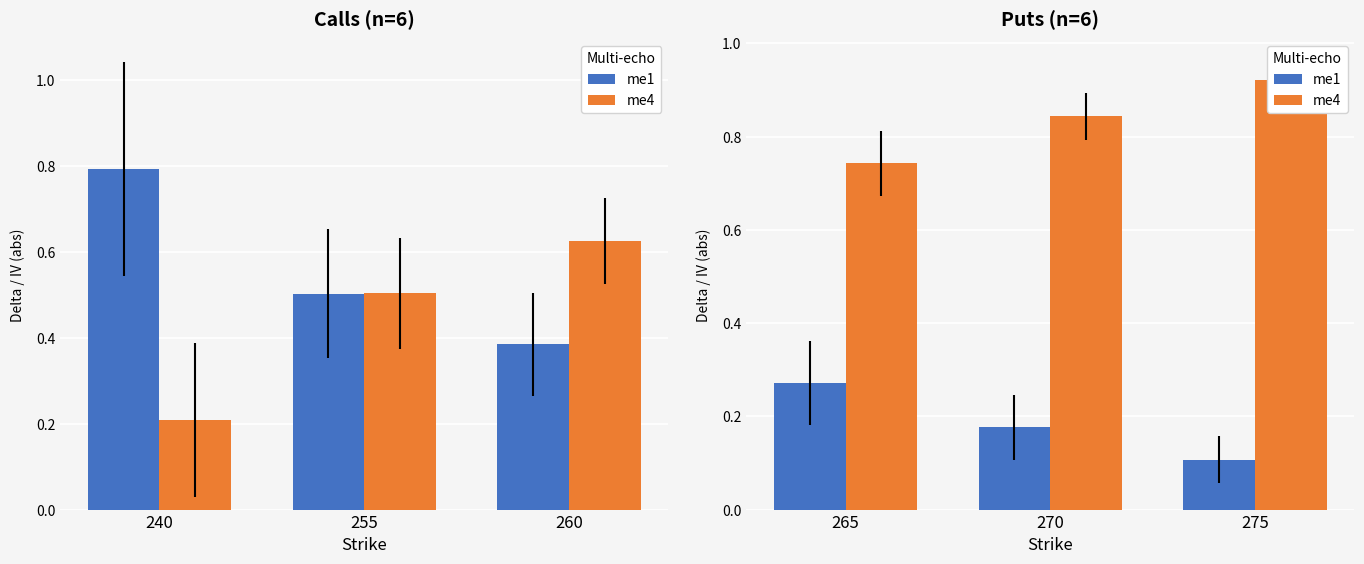

Which series has the largest total across all categories?

me4